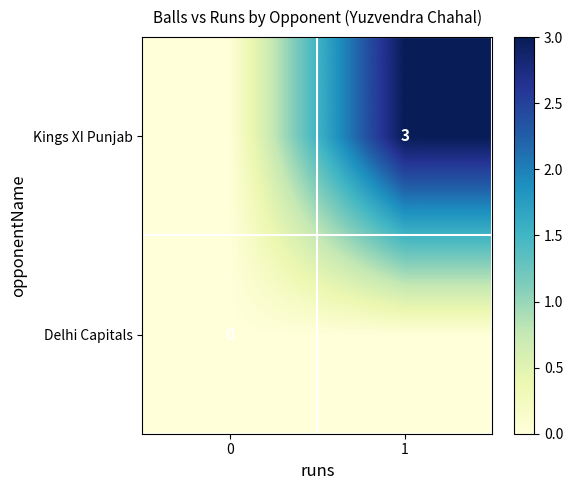

Is it true that Kings XI Punjab equals 5 at 1?

False